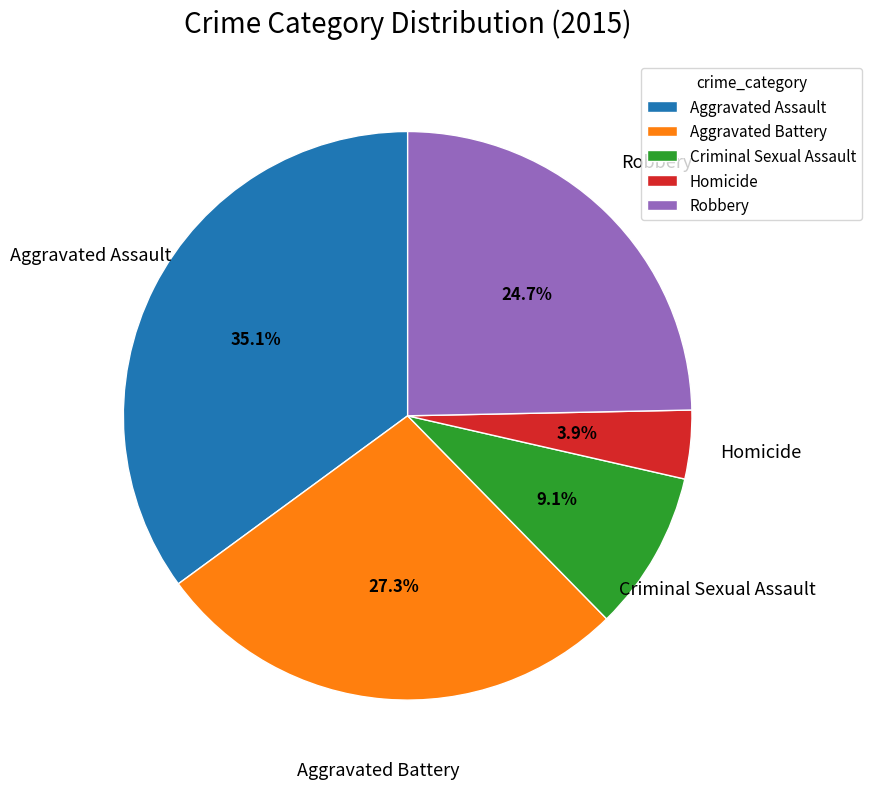

To the nearest percent, what is the difference between the largest and smallest slice percentages?

31%